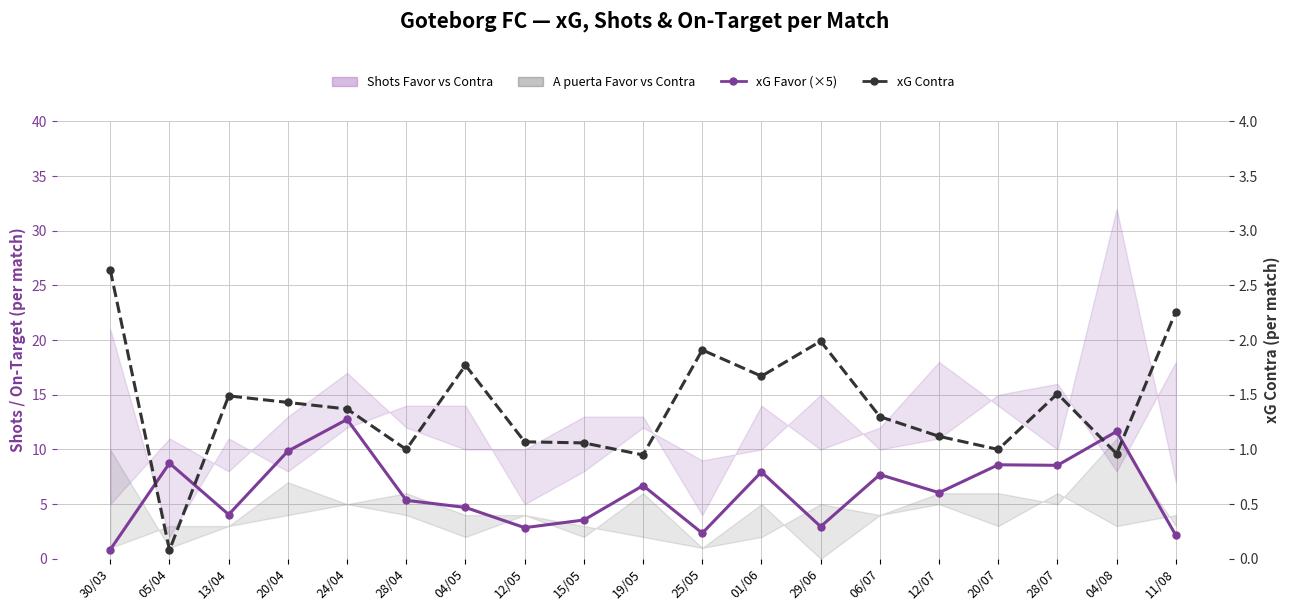

Which series ends up on top after the final intersection of xG Favor (×5 scale) and xG Contra?

xG Contra